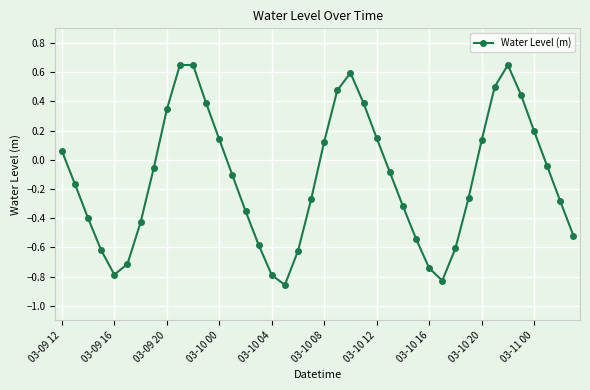

What is the difference between the maximum and minimum values?

1.5